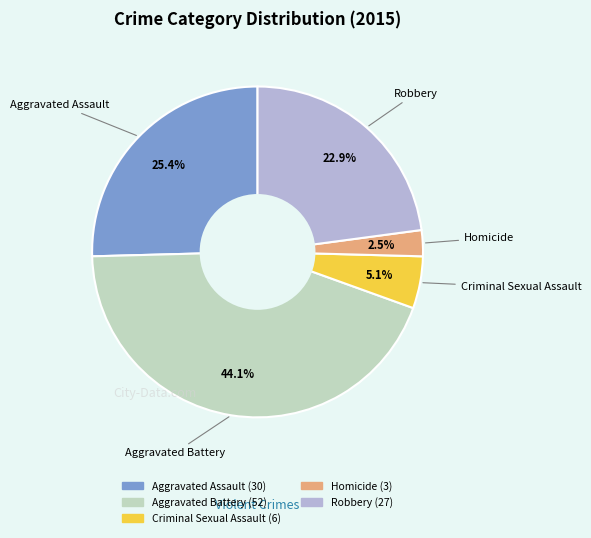

True or false: Aggravated Battery accounts for 33% of the total.

False